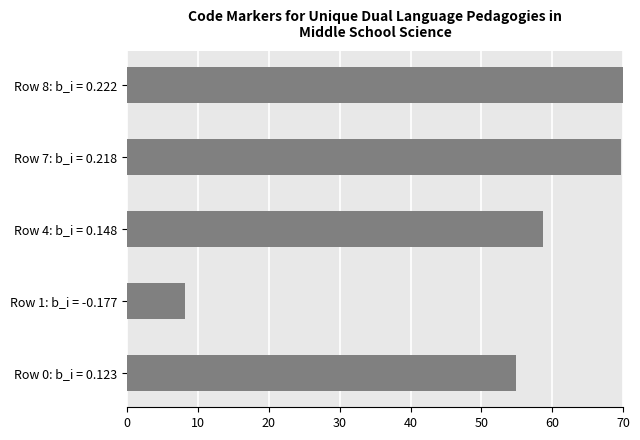

The value at Row 7: b_i = 0.218 is 104.8. True or false?

False